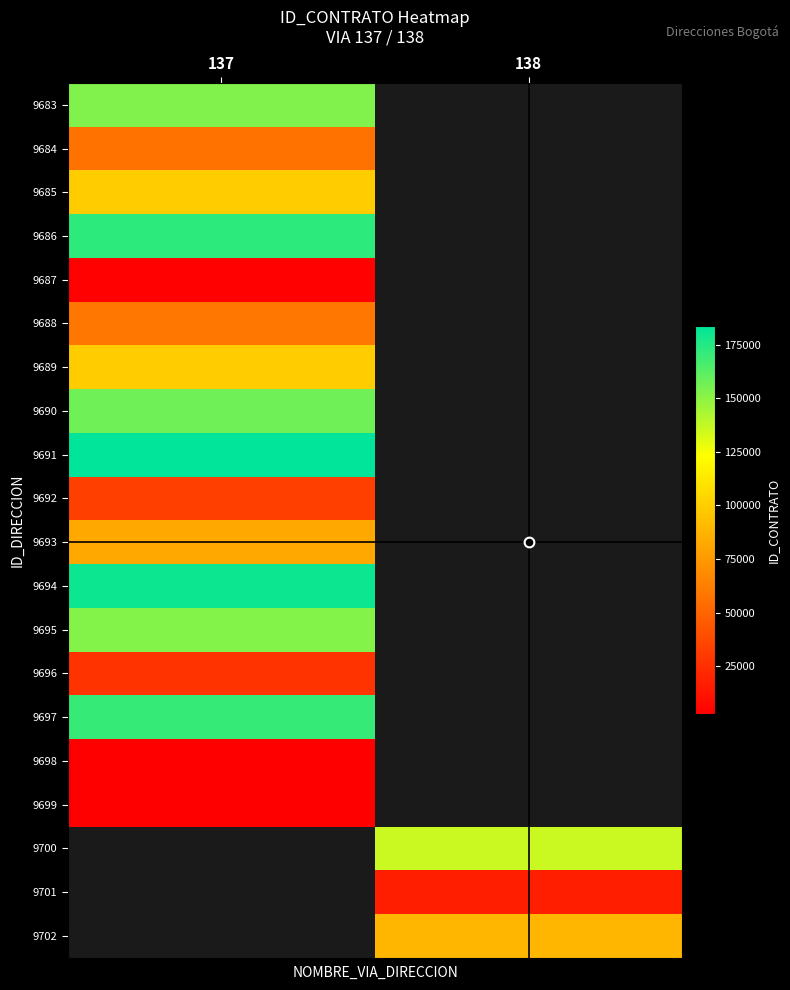

What is the minimum value for 9699?

2615.0